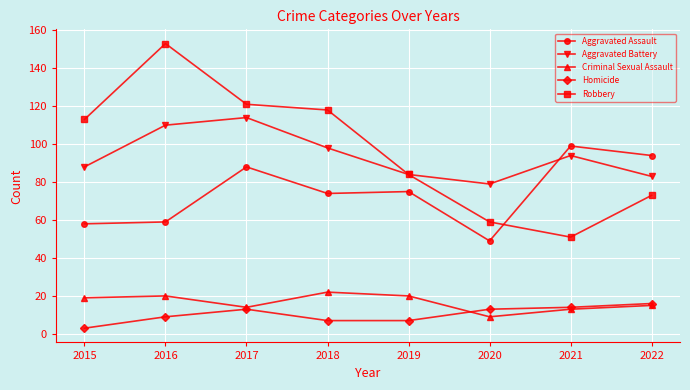

Reading left to right, list all the values displayed in this chart.

Aggravated Assault: 58	59	88	74	75	49	99	94
Aggravated Battery: 88	110	114	98	84	79	94	83
Criminal Sexual Assault: 19	20	14	22	20	9	13	15
Homicide: 3	9	13	7	7	13	14	16
Robbery: 113	153	121	118	84	59	51	73